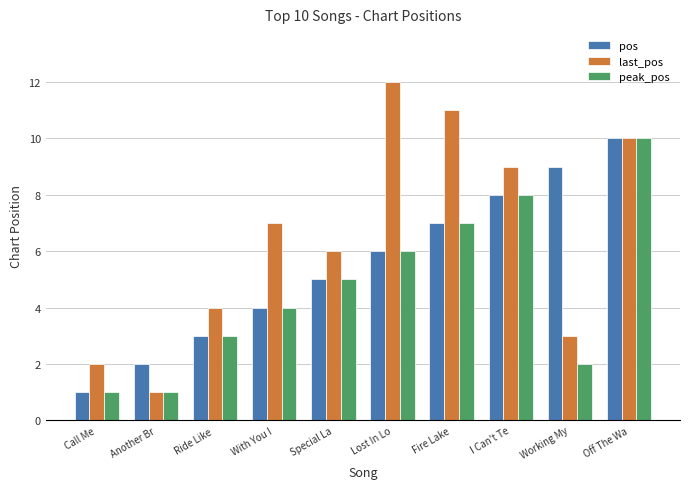

What value does the peak_pos series have at Another Br?

1